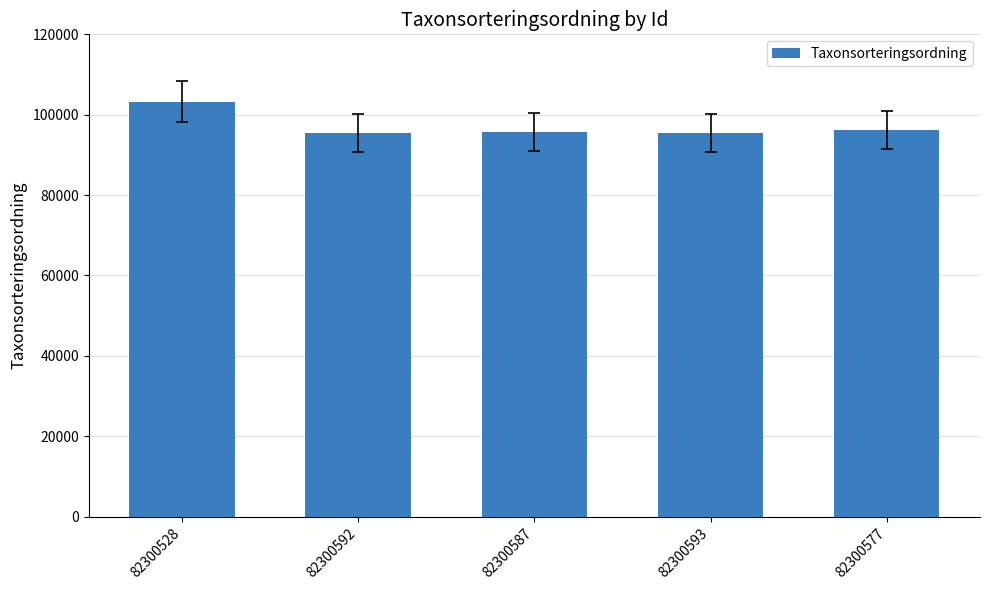

At which label is the value closest to 99380?

82300577